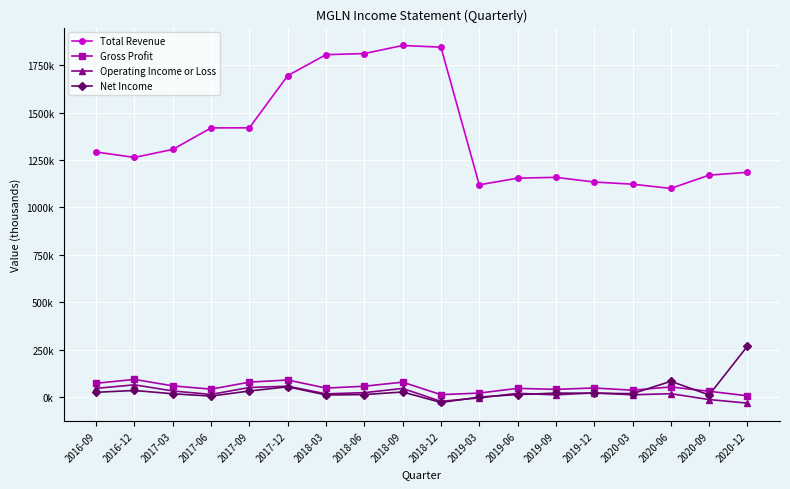

Is the value of Gross Profit at 2020-06 greater than the value of Net Income at 2019-03?

Yes